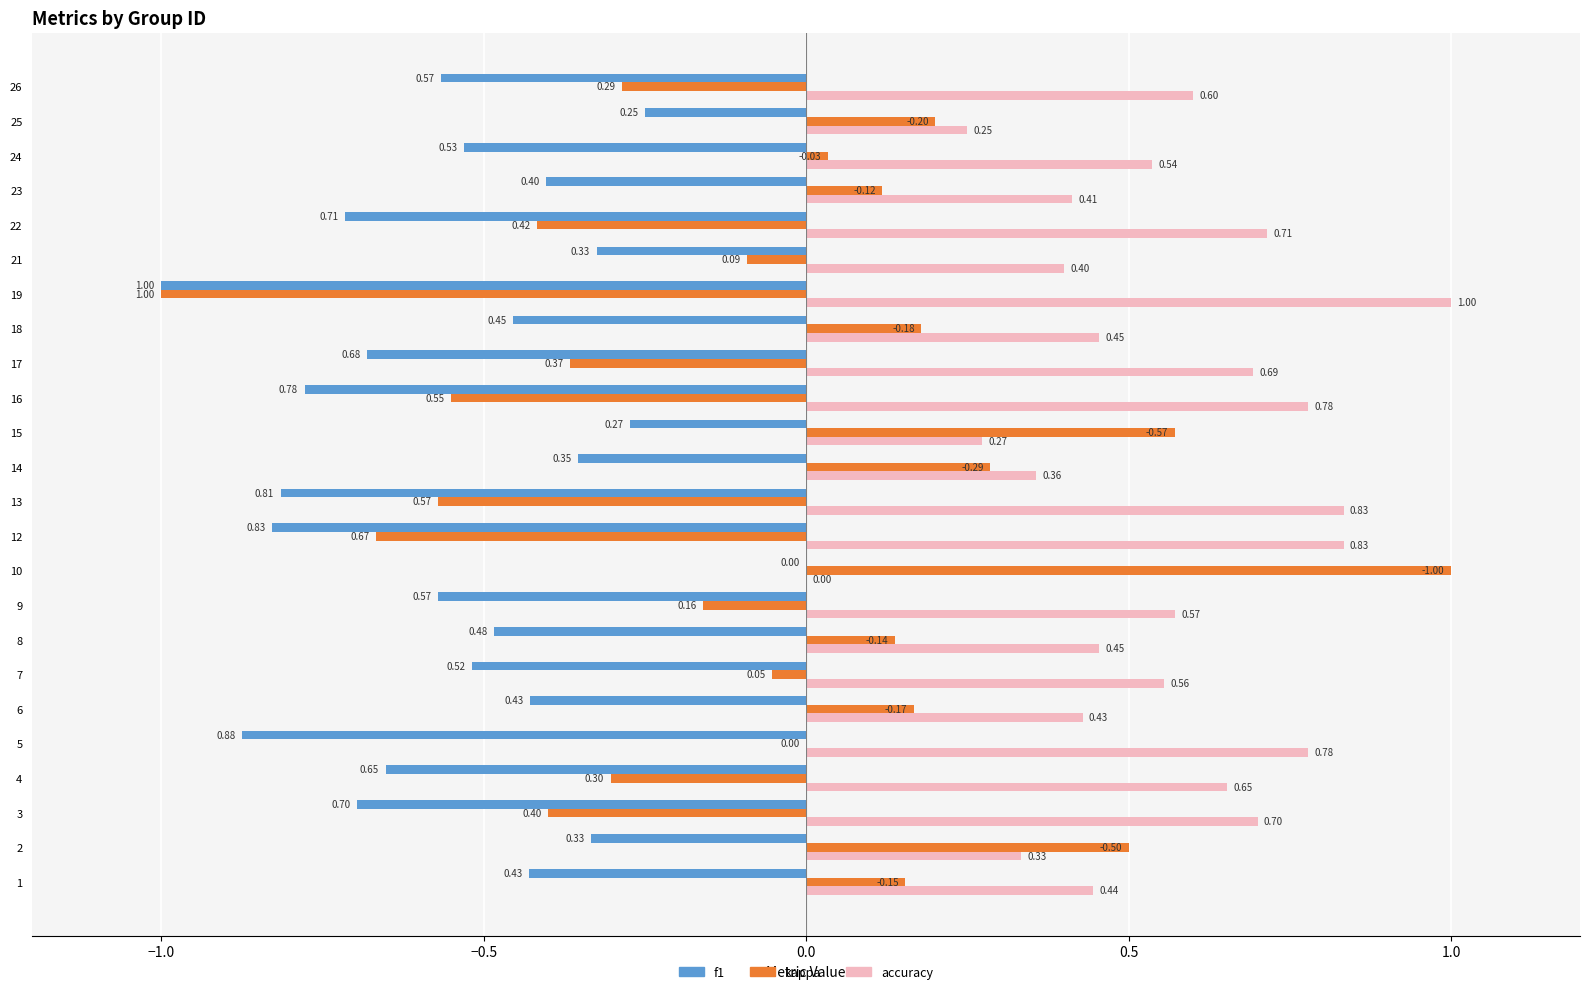

Which series has the largest total across all categories?

accuracy